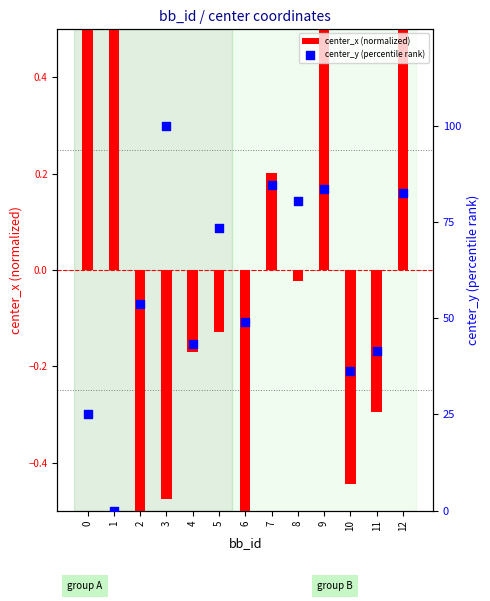

Which series has the largest Y range (max minus min)?

center_y (percentile rank)